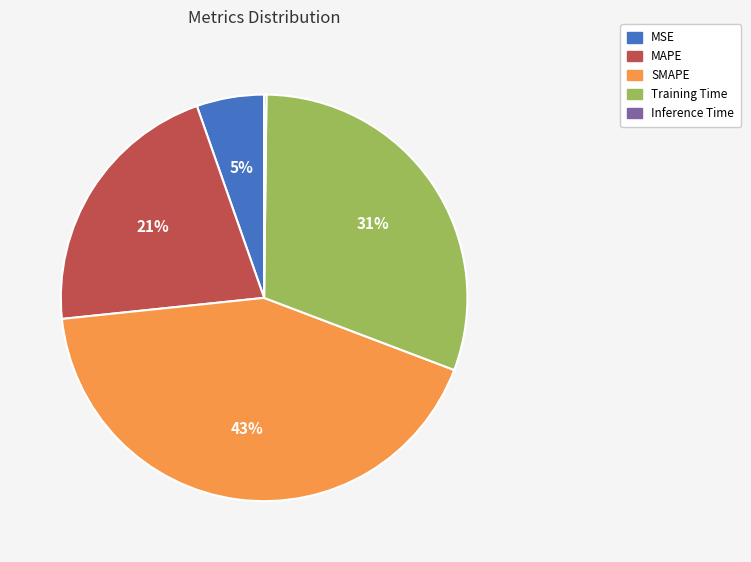

To the nearest percent, what percentage of the pie is Training Time?

31%